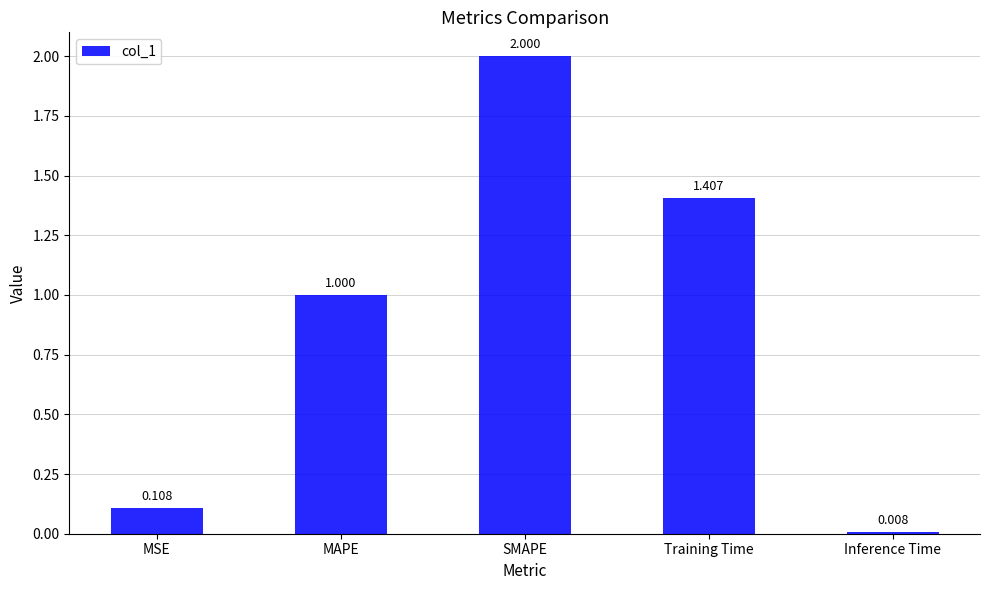

Rank the categories by value from highest to lowest.

SMAPE, Training Time, MAPE, MSE, Inference Time